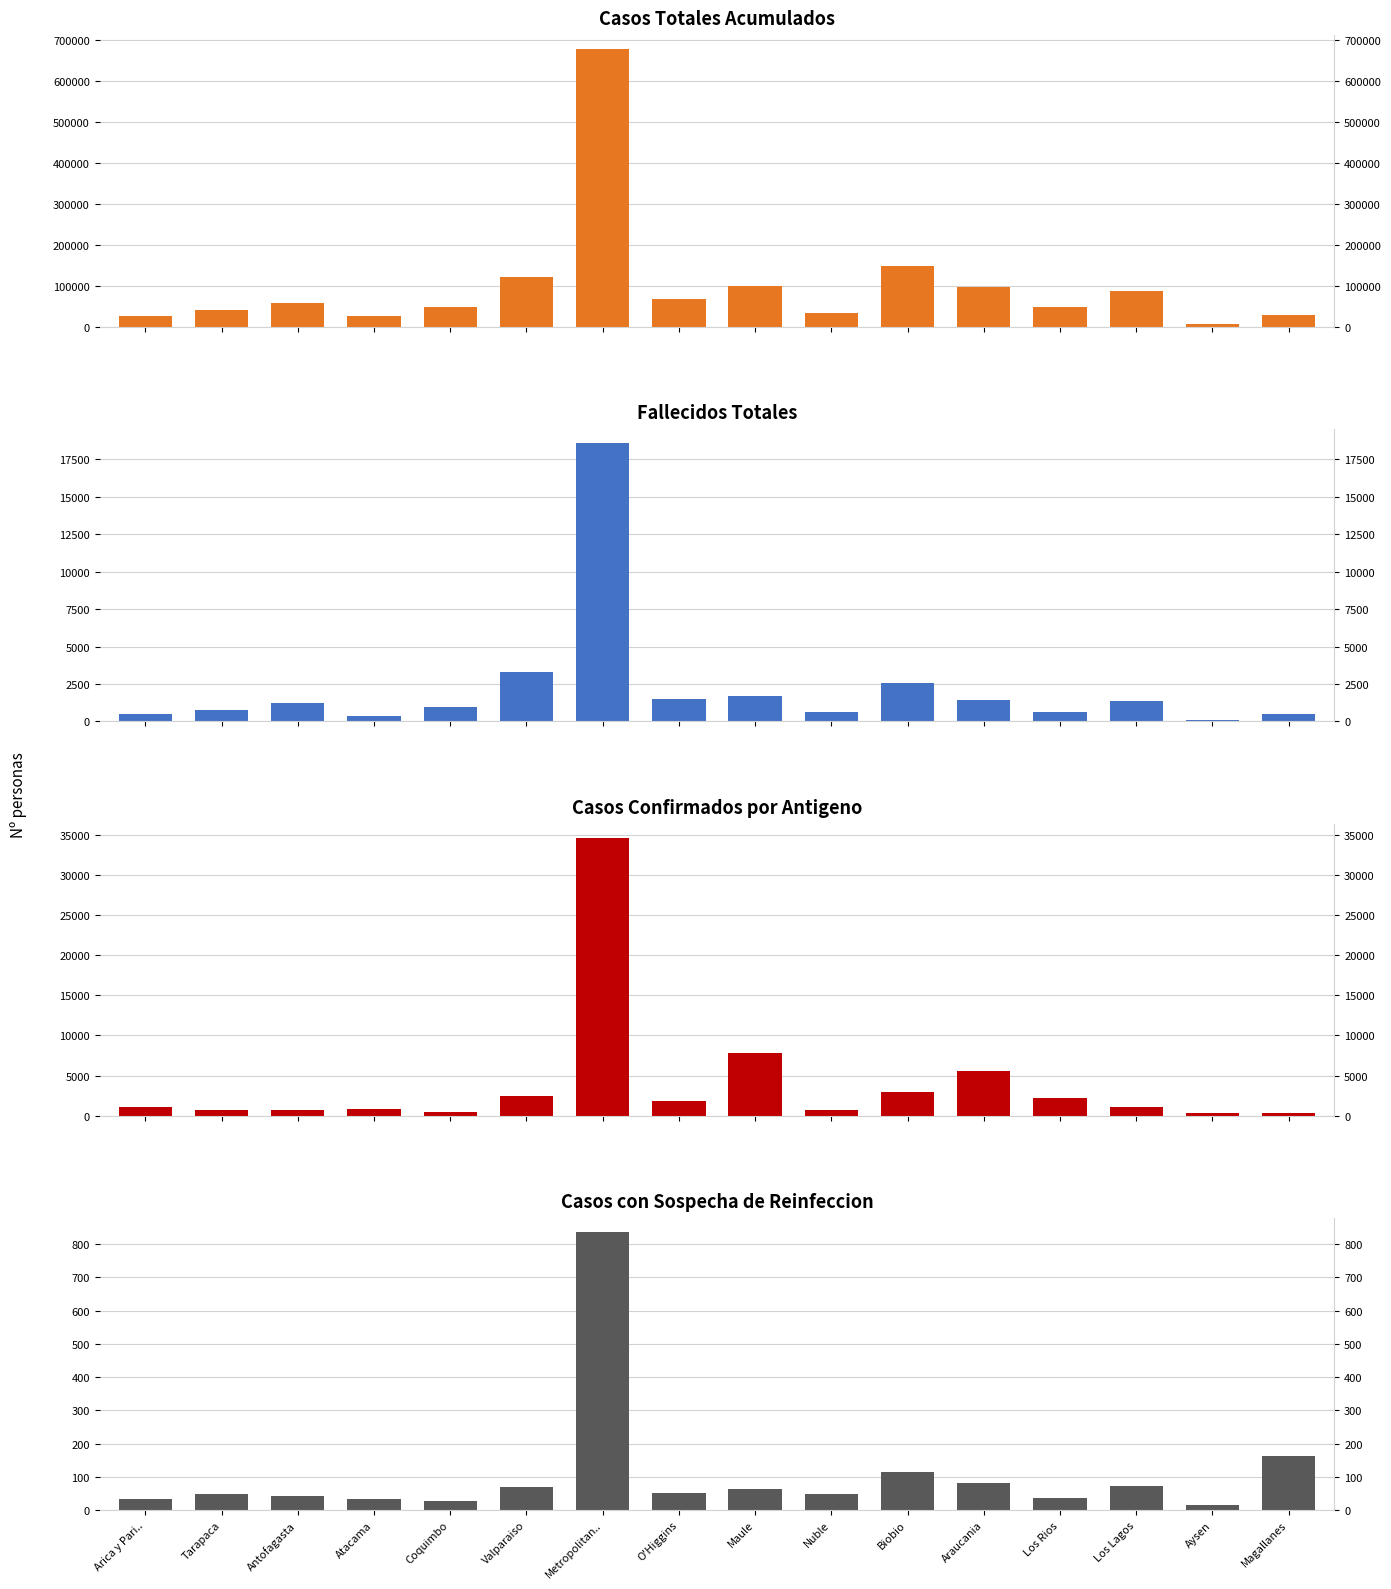

What is the label of the 13th bar from the left?

Los Rios